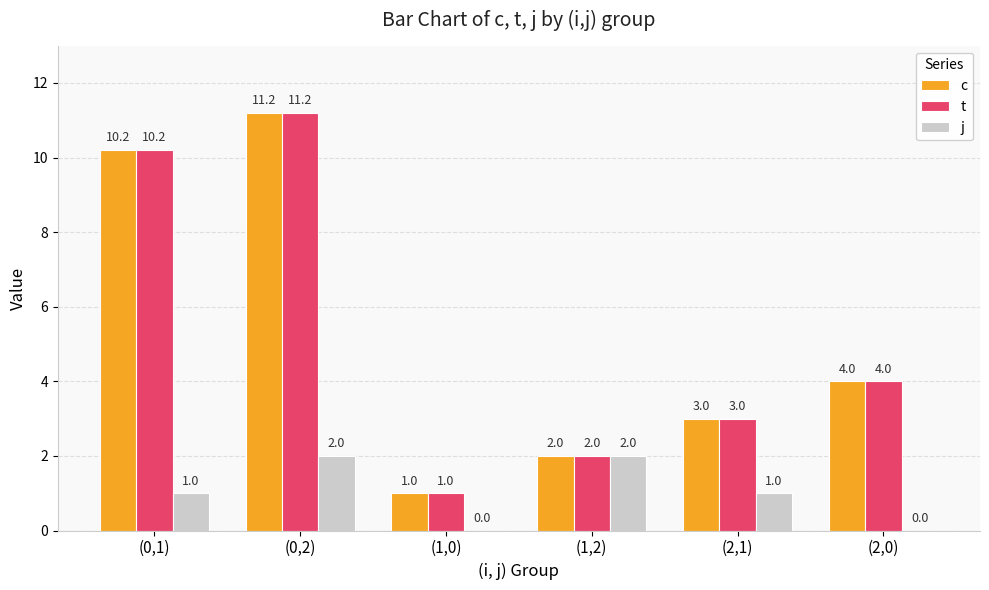

How many data points does each series have?

6